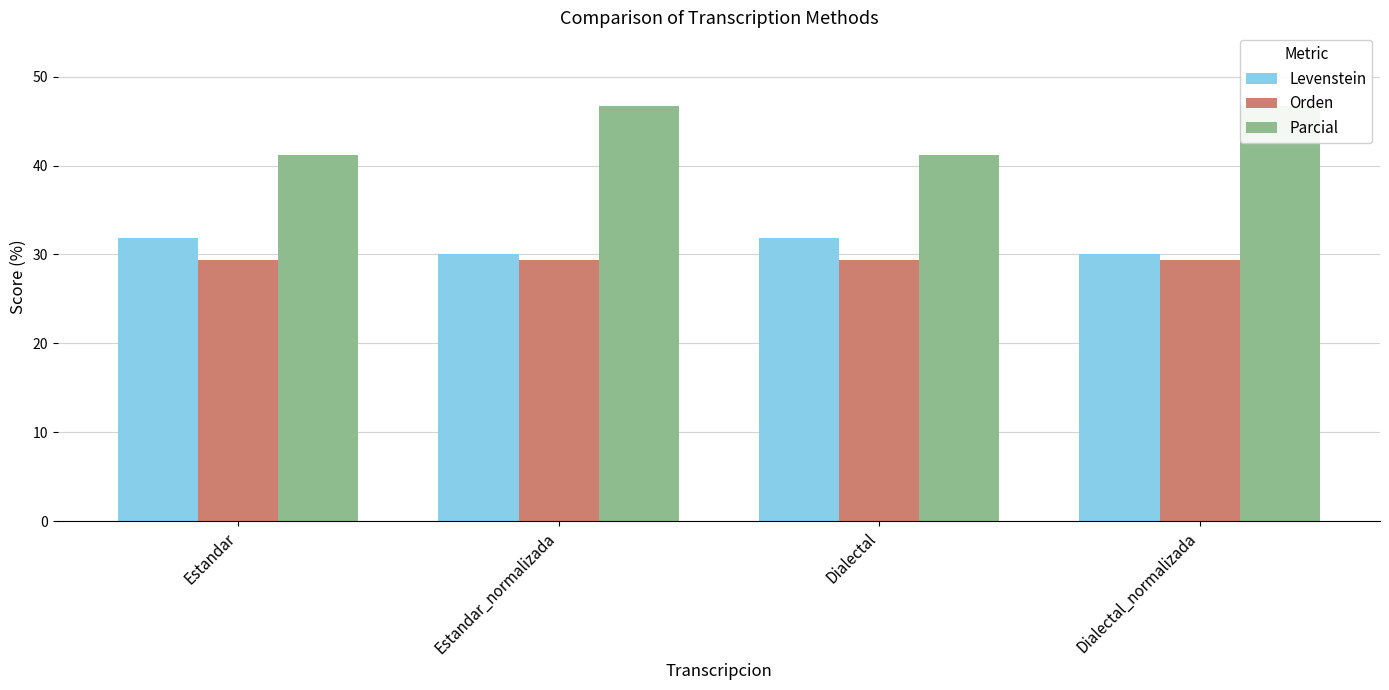

Is it true that Parcial equals 24.3 at Dialectal?

False